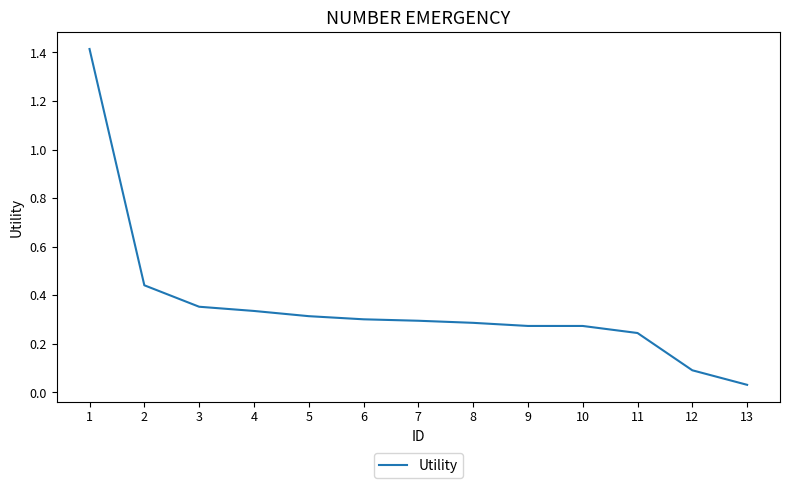

Which label corresponds to the smallest value in the chart?

13